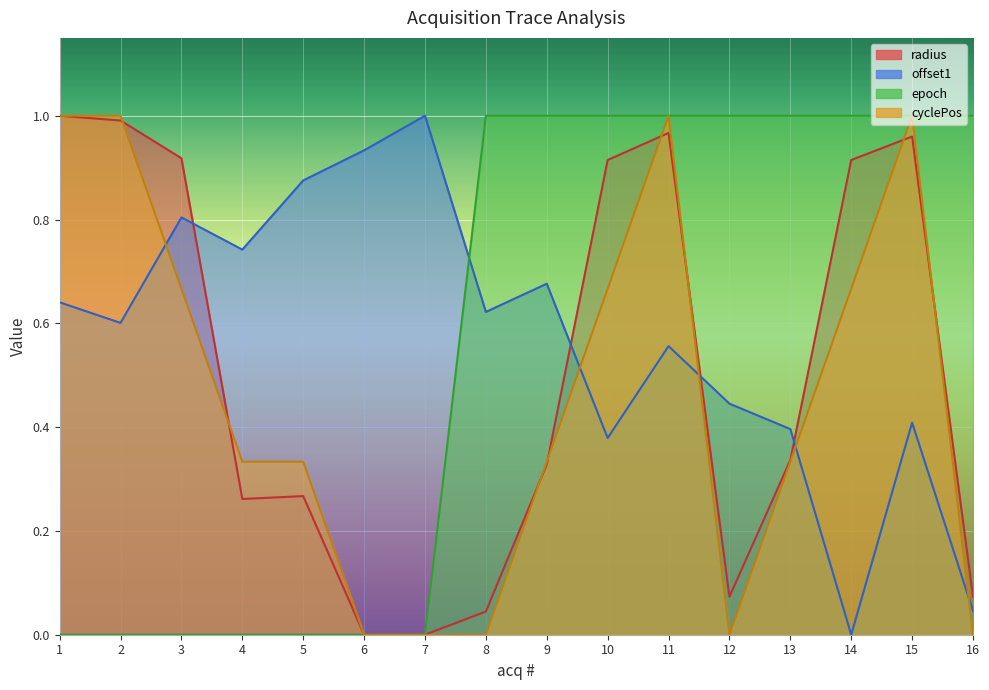

Which category has the highest value across all series?

1